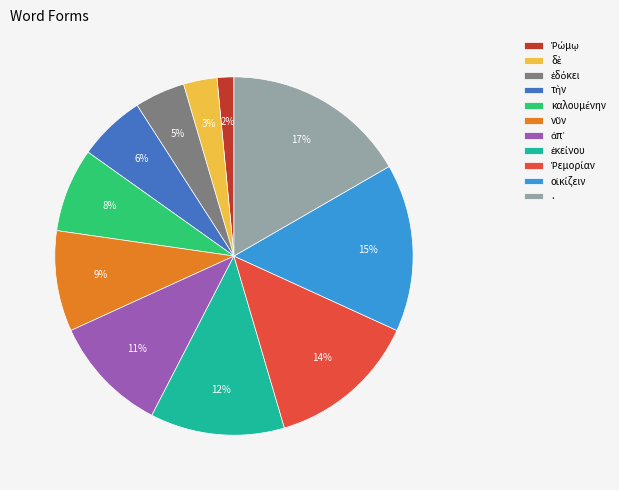

Is there any slice that represents more than half of the pie?

No